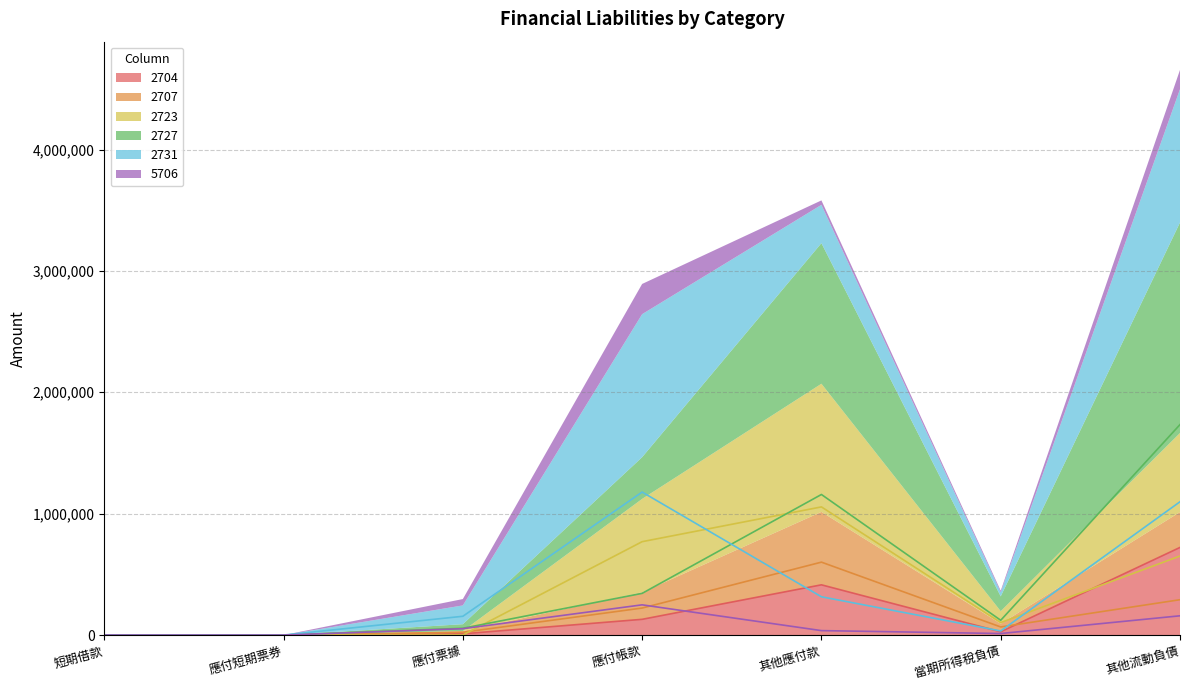

Reading left to right, what are all the values shown in this chart?

2704: 0	0	10336	129712	413914	26952	721923
2707: 0	0	22746	222631	600777	66818	291389
2723: 0	0	221	769424	1055829	103012	651254
2727: 0	0	56173	343670	1158150	121944	1734002
2731: 0	0	154843	1178119	315437	33911	1098315
5706: 0	0	52511	249062	36734	12766	158796